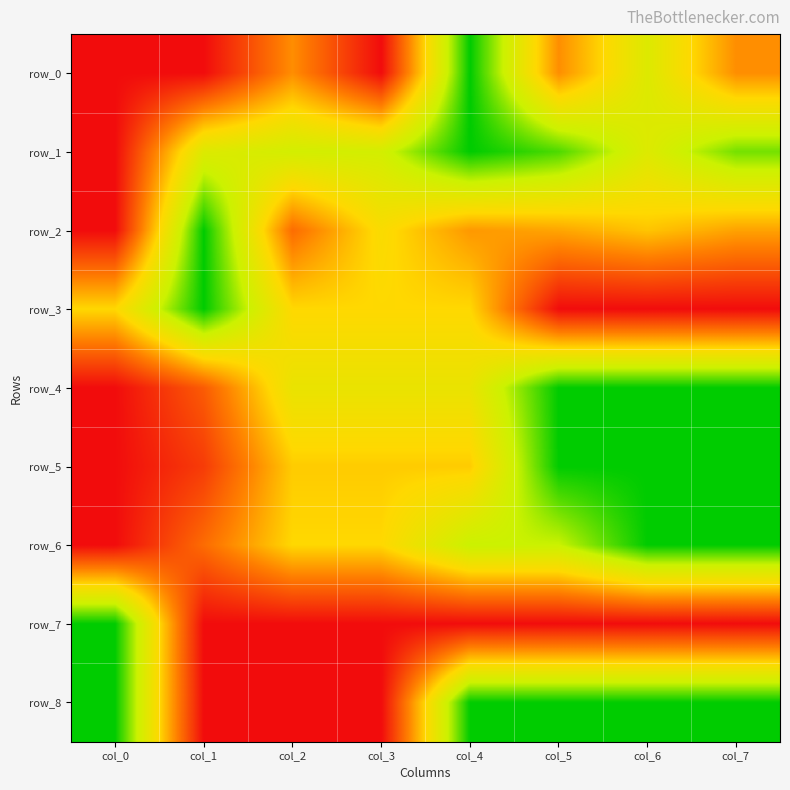

Between col_1 and col_6, which is larger?

col_1